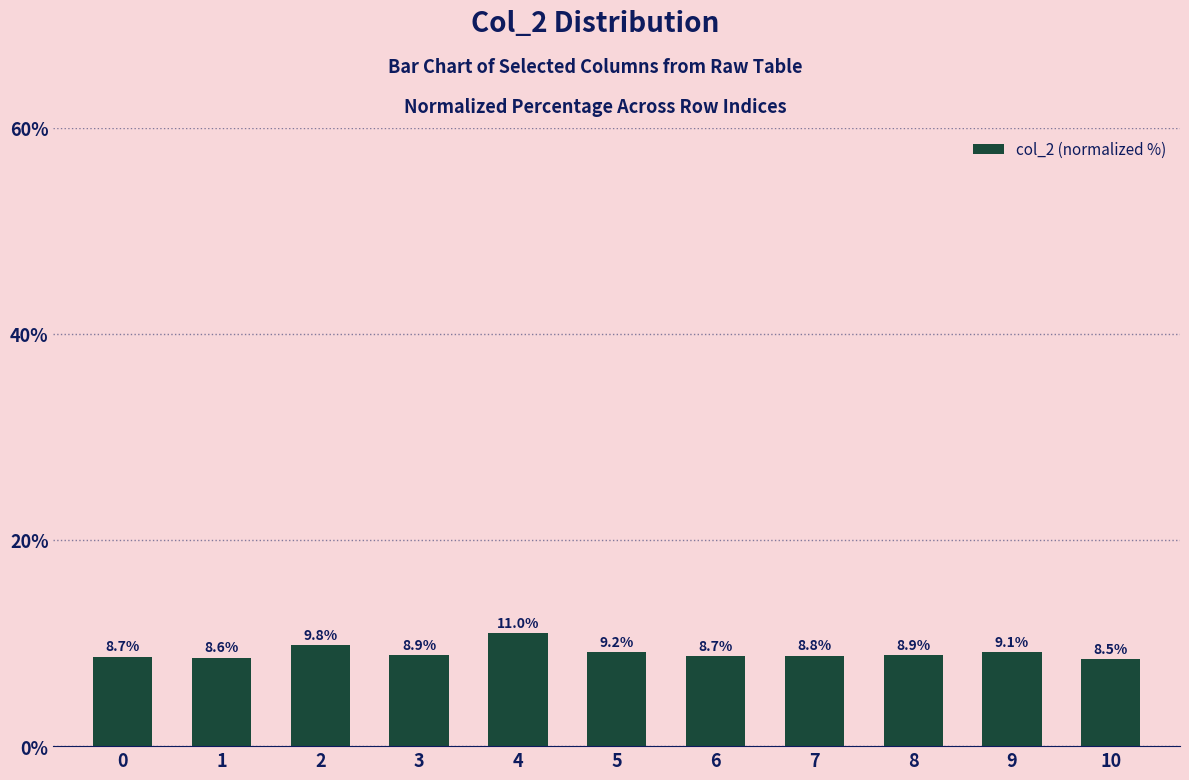

What is the value of the 7th bar from the left?

8.7